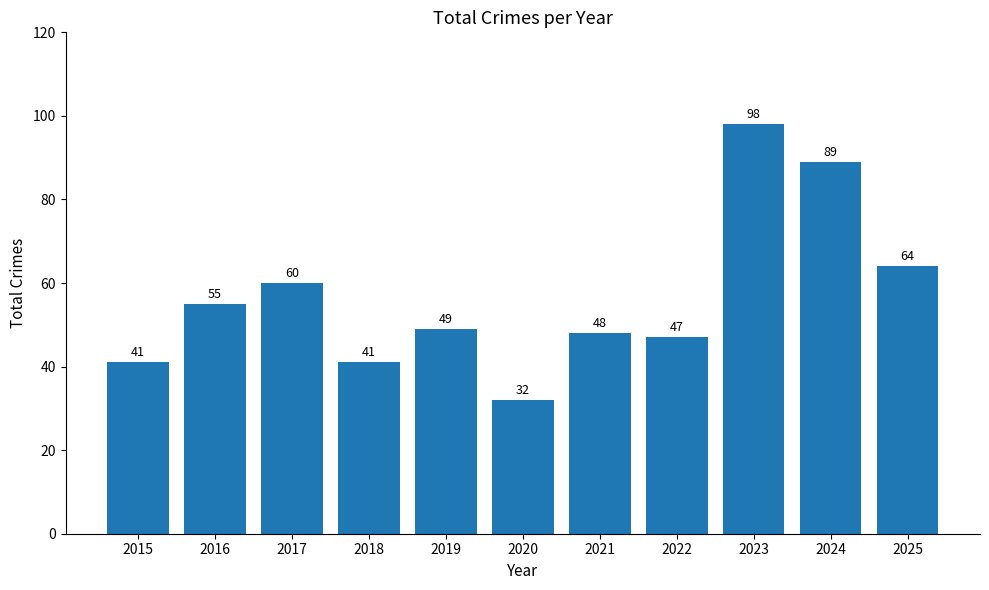

At which label does the data first exceed 49?

2016